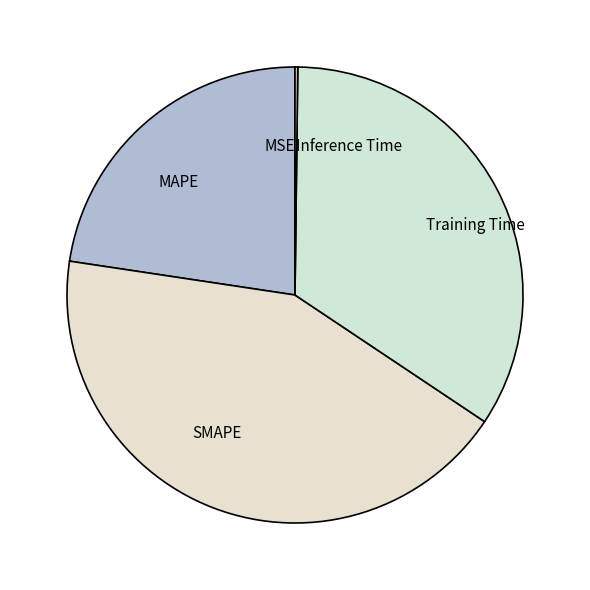

Combined, do Training Time and SMAPE account for over 50%?

Yes